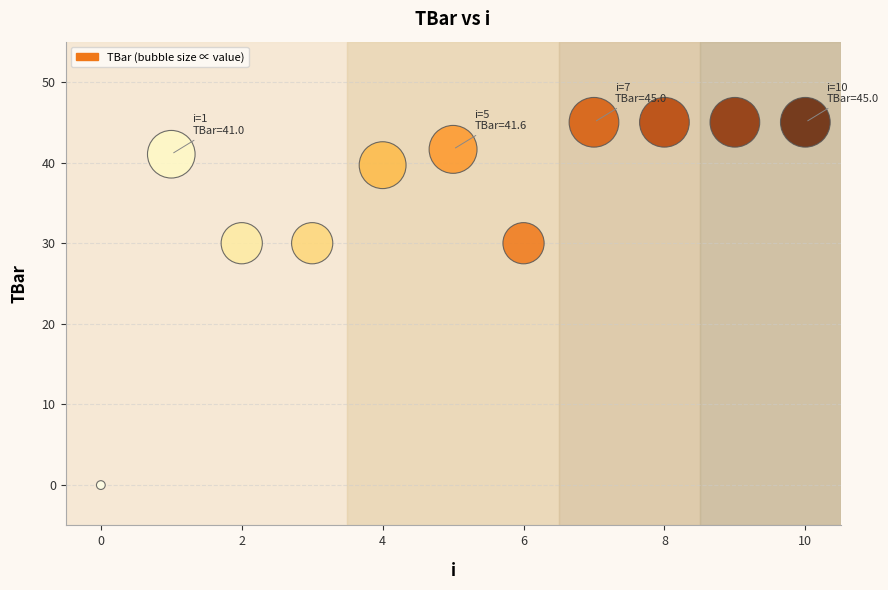

What is the average Y value?

35.7